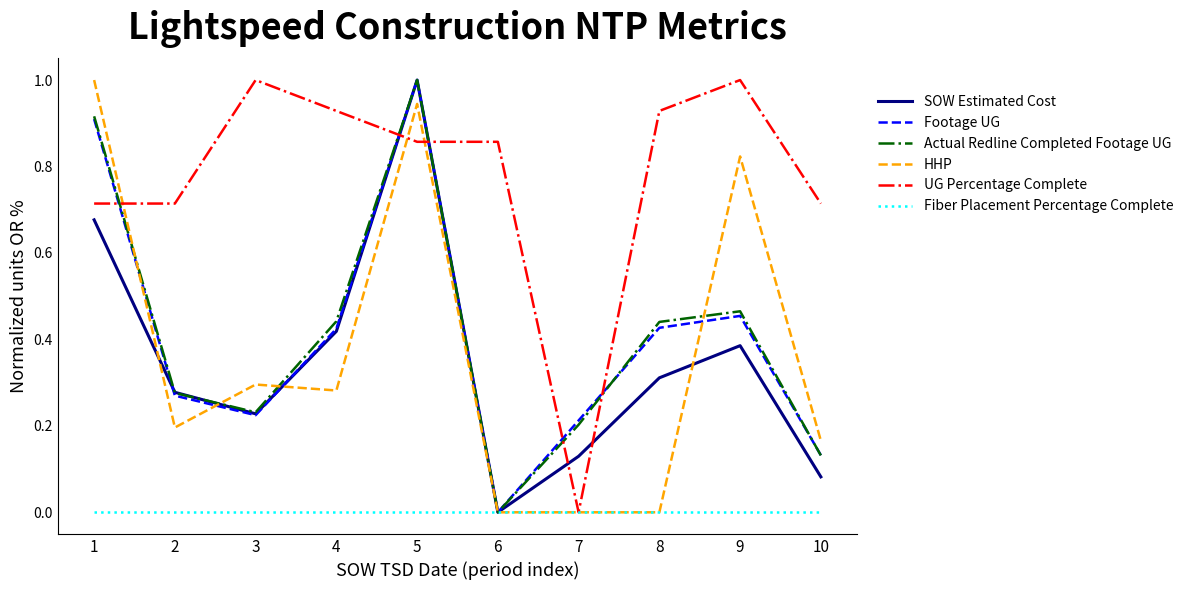

After their last crossing, which series has the higher values: Footage UG or UG Percentage Complete?

UG Percentage Complete